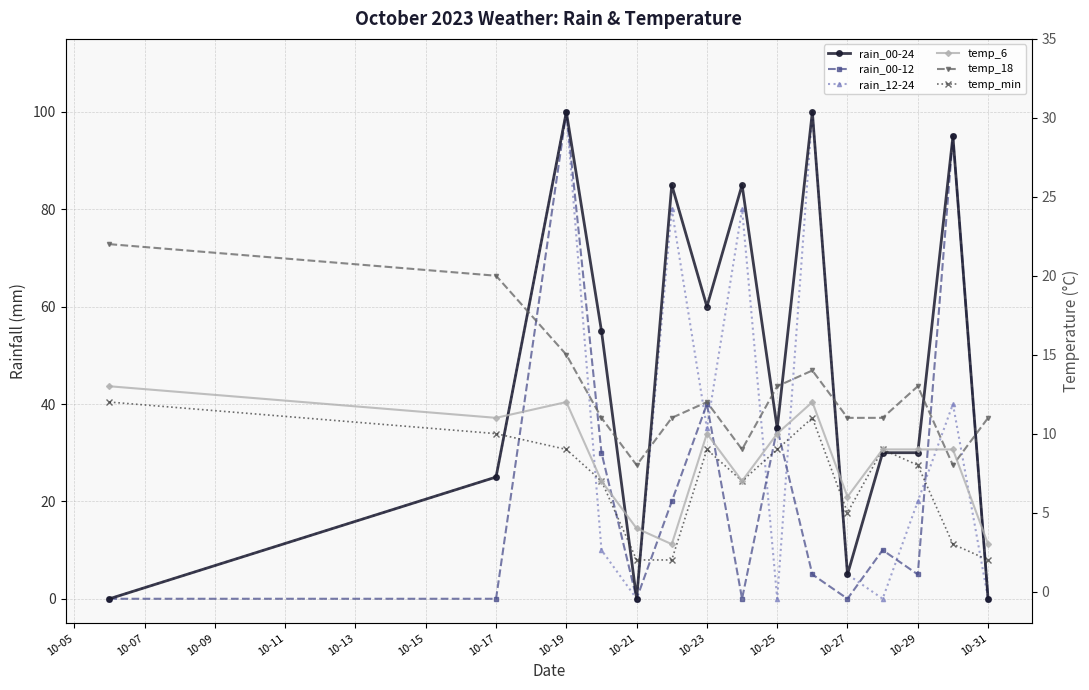

True or false: temp_6 and temp_min intersect in this chart.

False